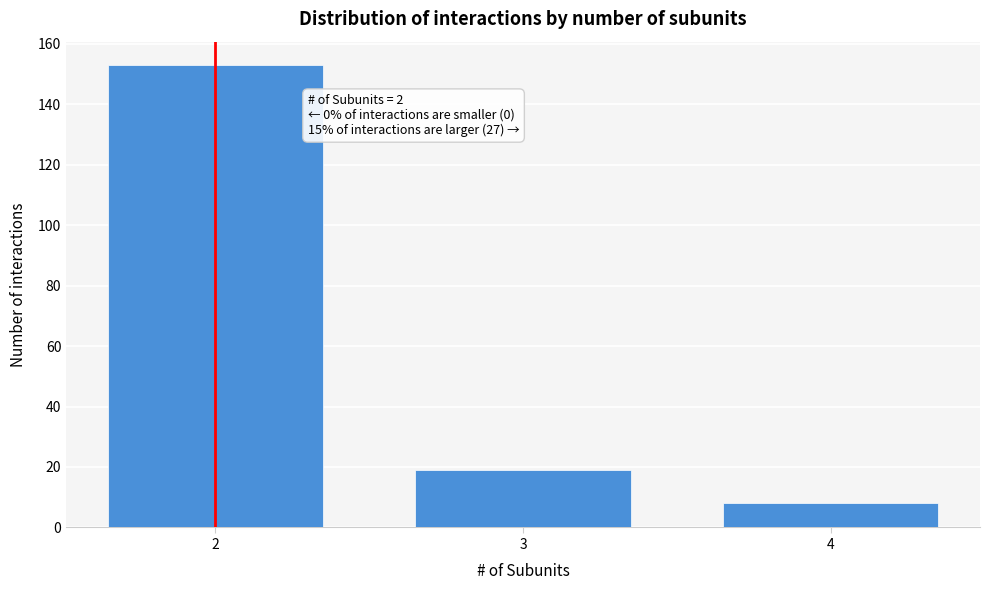

Reading left to right, list all the values displayed in this chart.

153	19	8